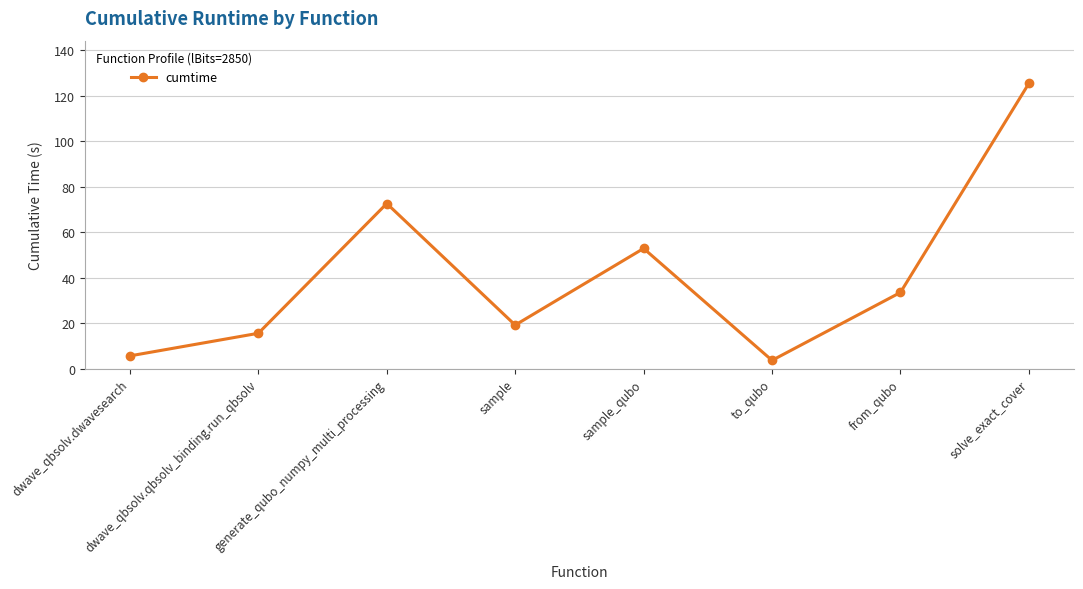

Does the chart display data point markers on the line(s)?

Yes